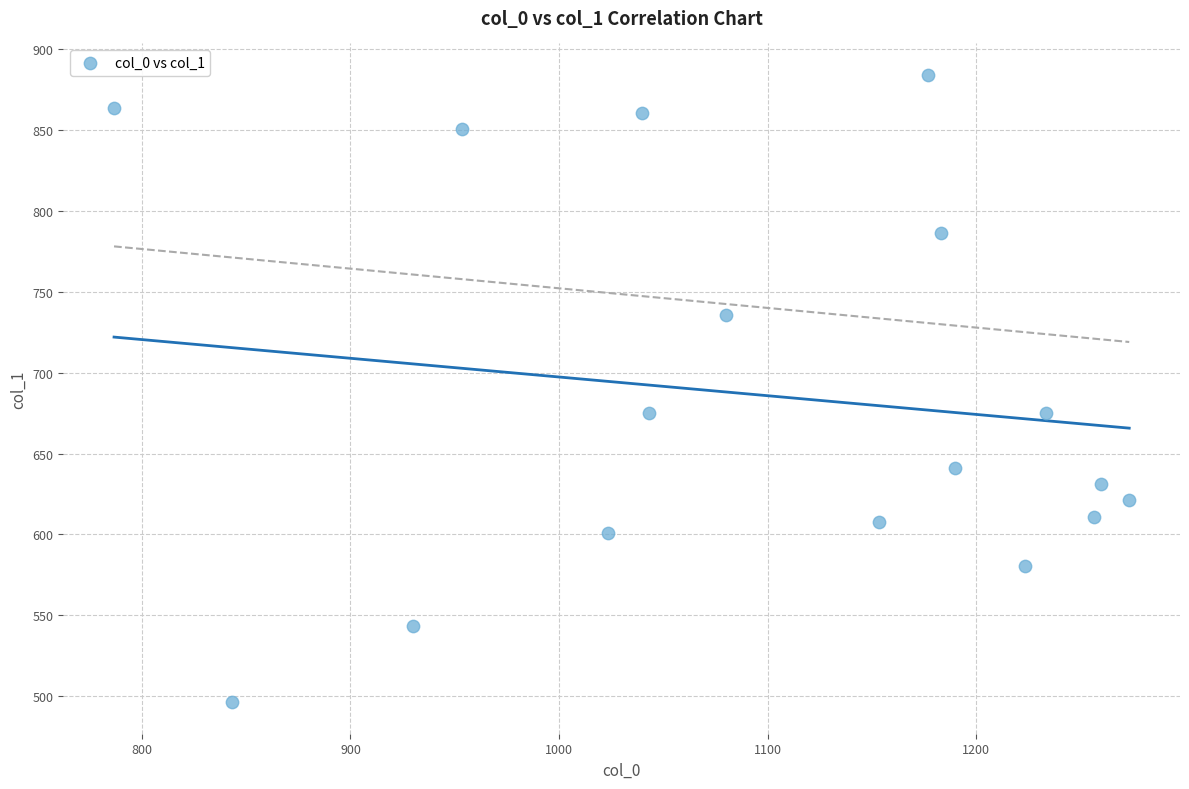

What is the range of Y values (max minus min)?

388.1